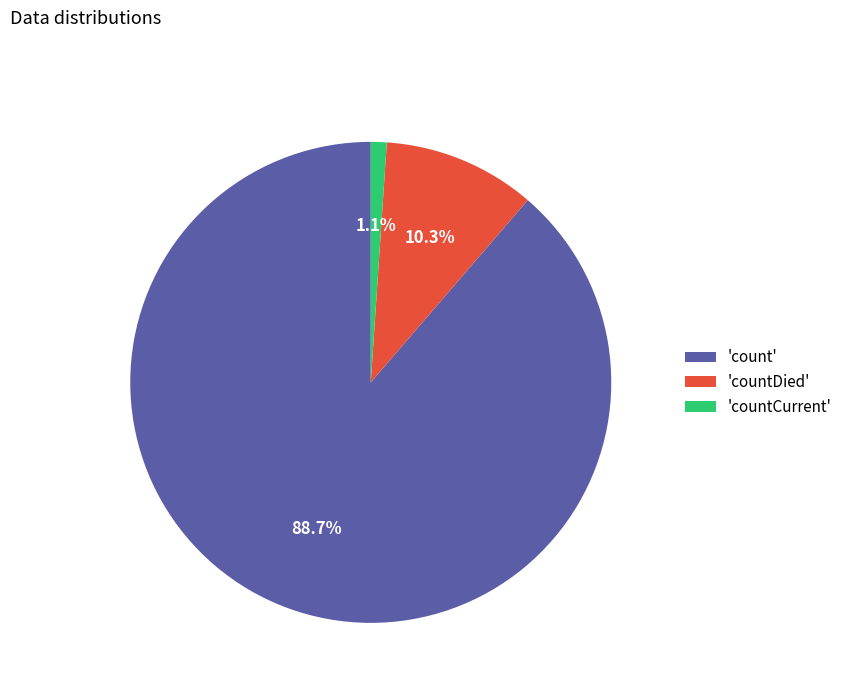

Between 'countCurrent' and 'countDied', which is larger?

'countDied'